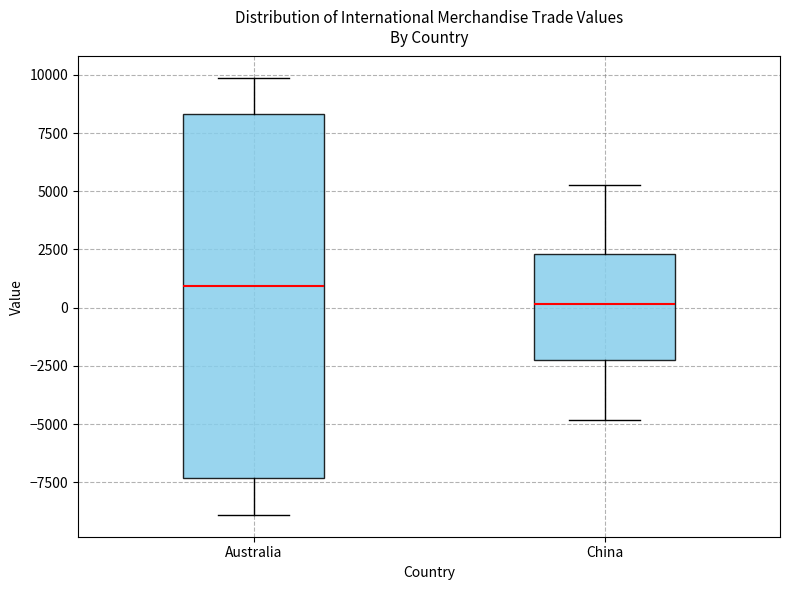

Comparing the boxes themselves (not the whiskers), which one is the tallest?

Australia